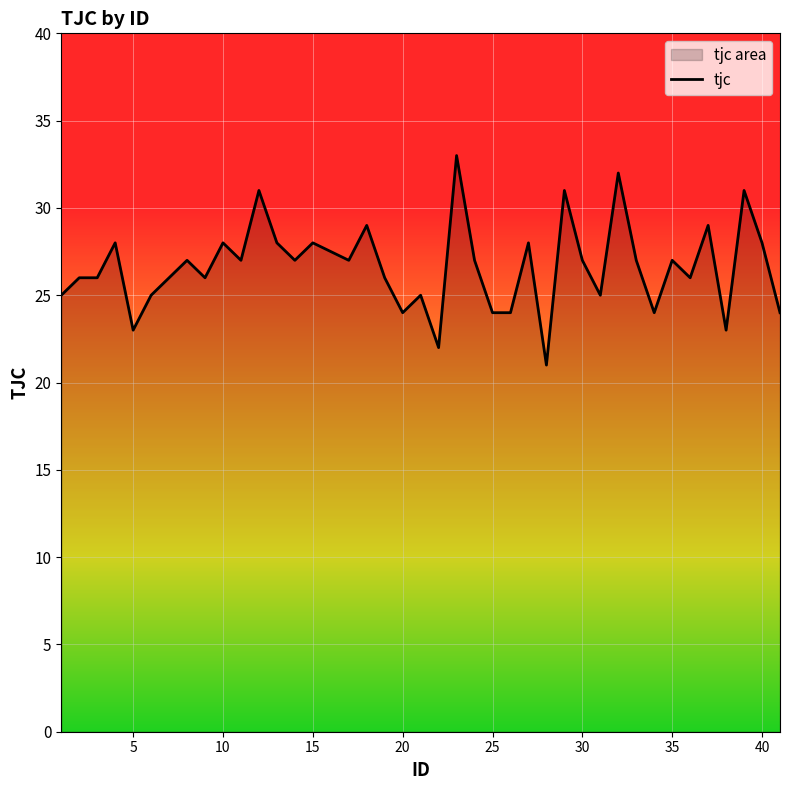

What is the difference between the maximum and minimum values?

12